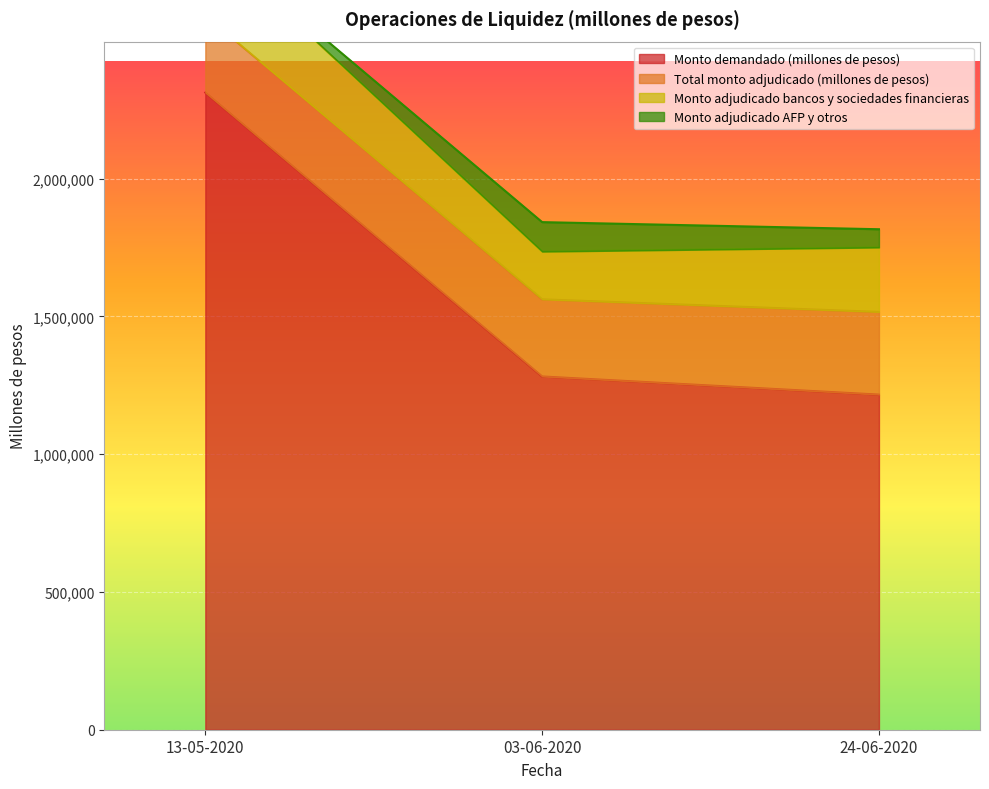

At which category is the sum across all series the highest?

13-05-2020